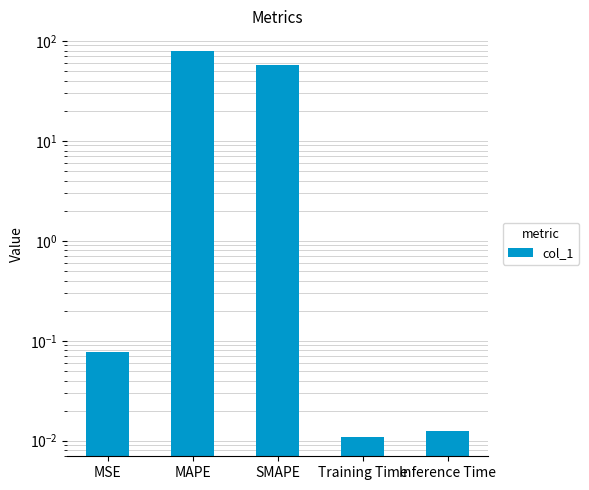

Does the chart contain stacked bars?

No